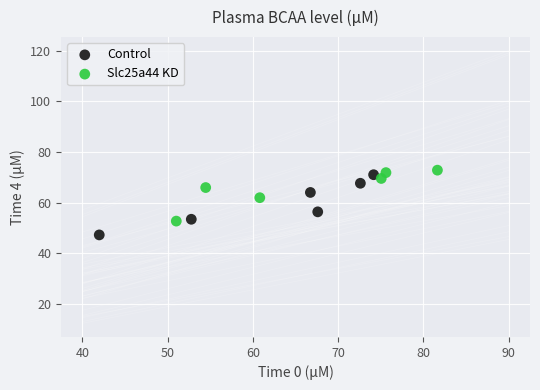

Which series reaches the minimum Y coordinate?

Control